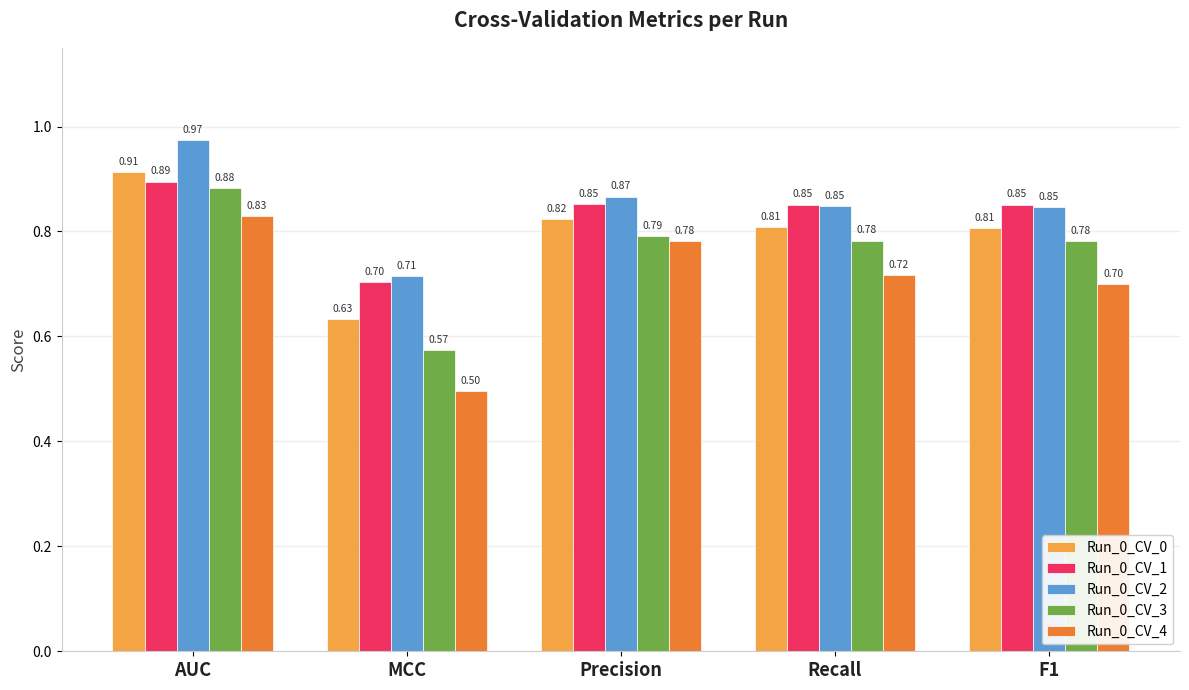

The Run_0_CV_3 series shows 1.4 at AUC. True or false?

False